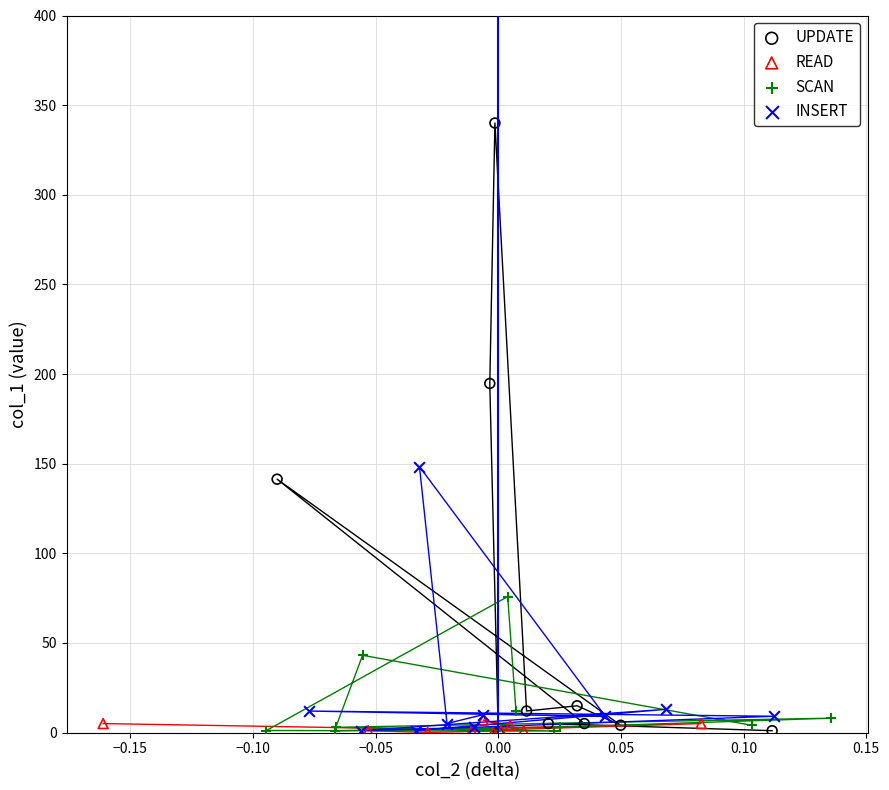

Which series has the largest Y range (max minus min)?

UPDATE